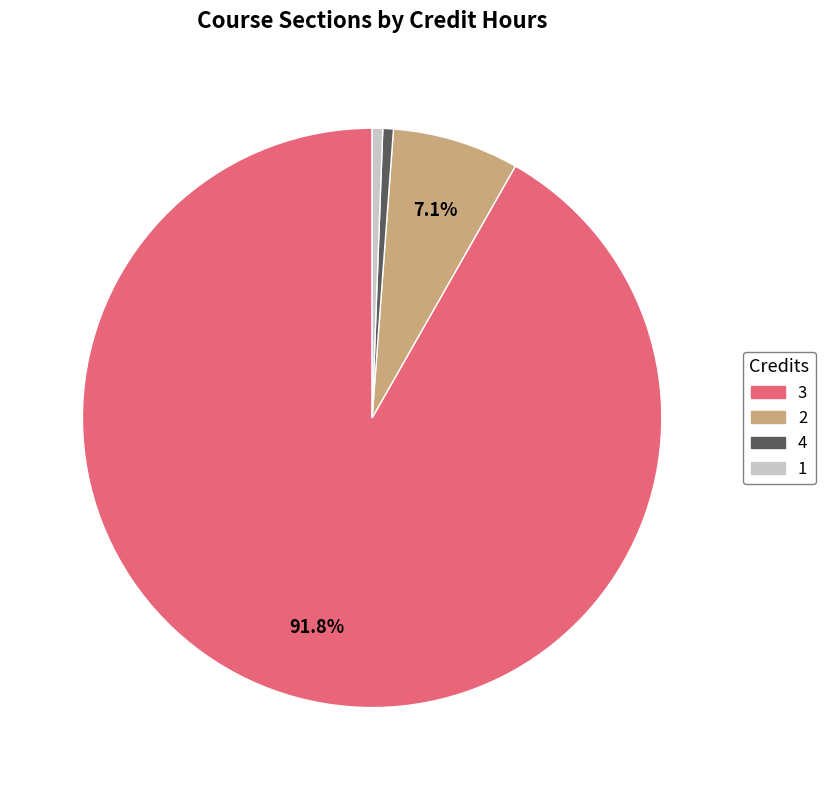

Does any single category account for the majority?

Yes